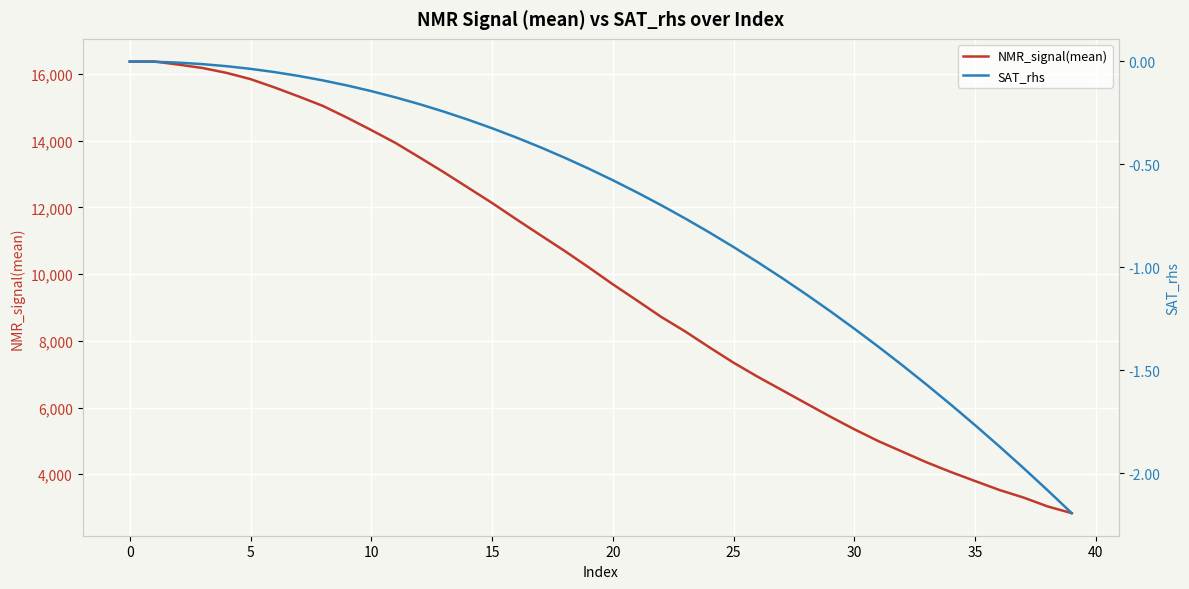

What is the difference between the maximum and second lowest values in the SAT_rhs series?

2.1